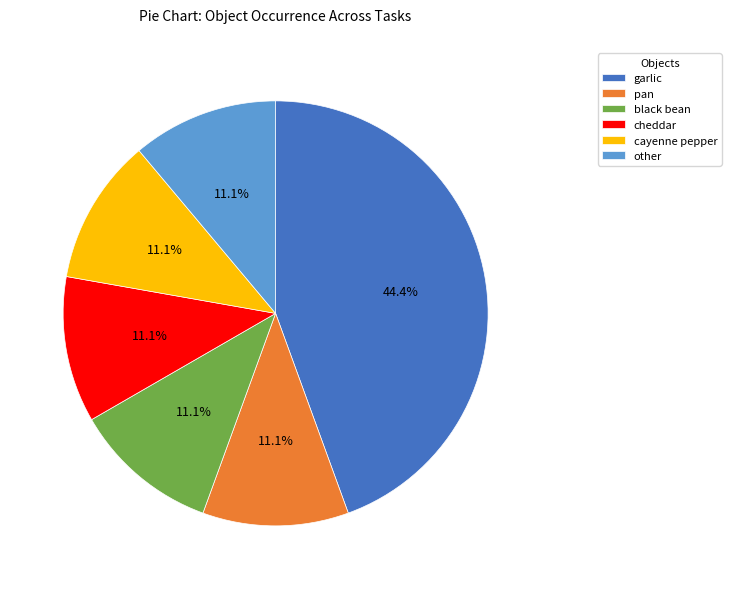

What percentage is the other slice, to the nearest percent?

11%